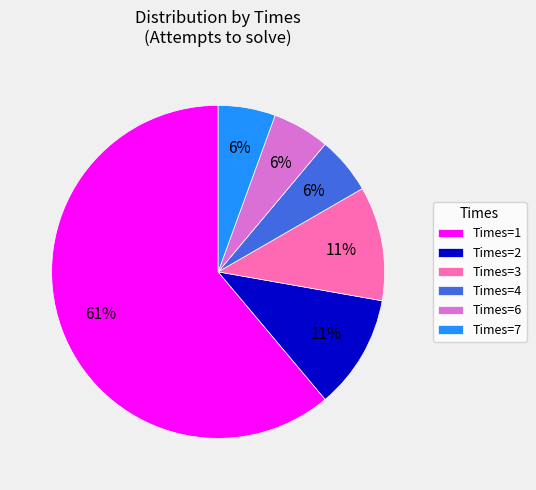

What is the majority slice?

Times=1